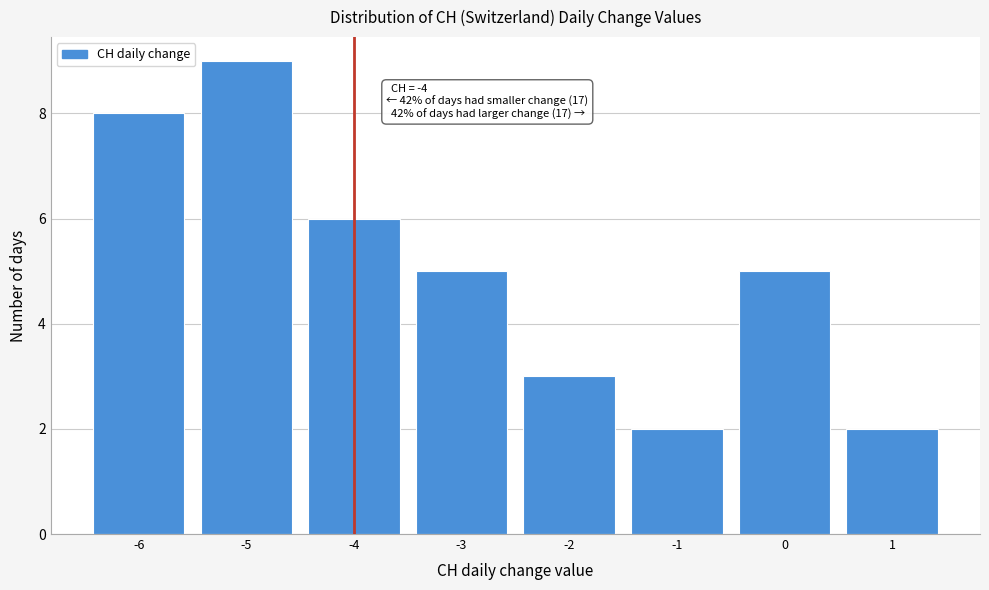

Over which range of the x-axis is the bar tallest?

-5.5 to -4.5